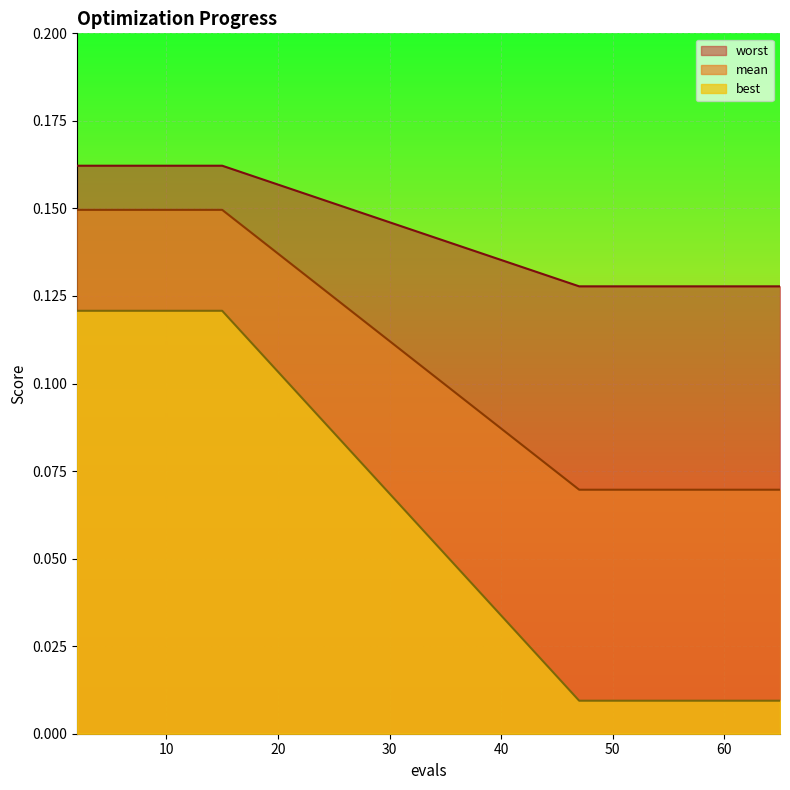

At which label is worst closest to 0?

47